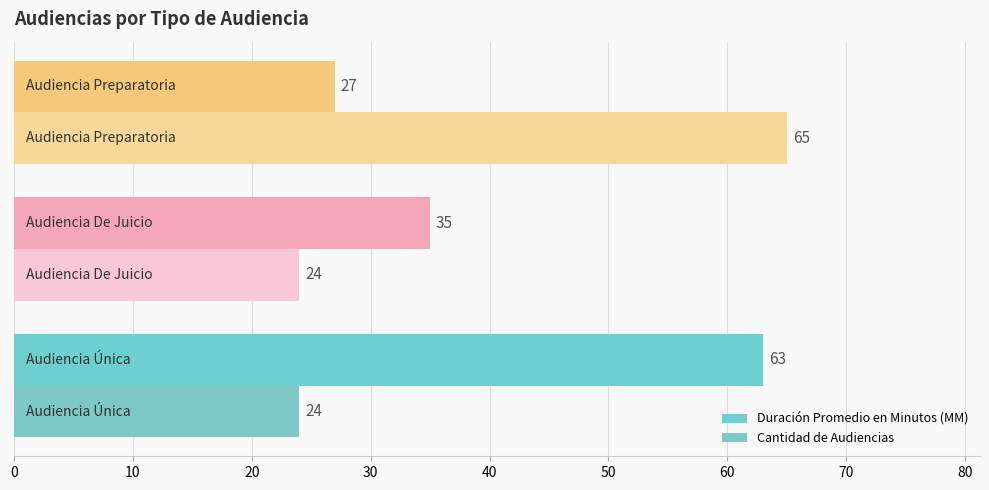

Count the number of categories in the chart.

3